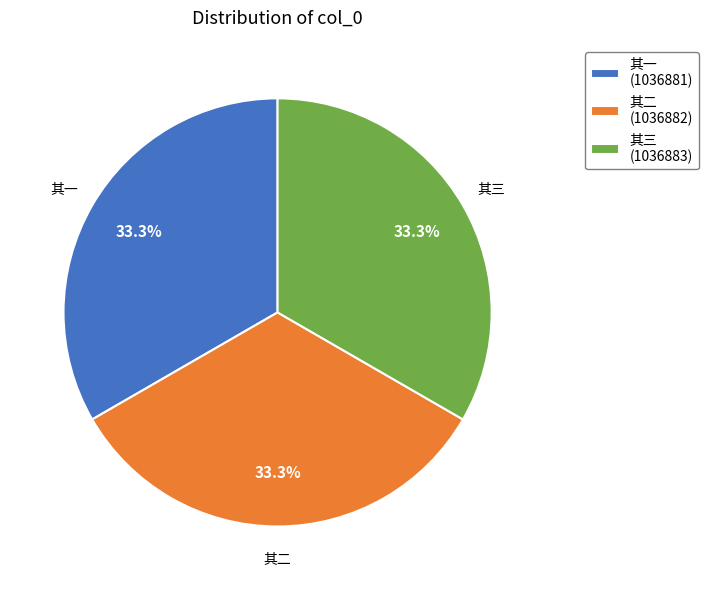

What is the ratio of the value at 其二 (1036882) to the value at 其一 (1036881)?

1.0